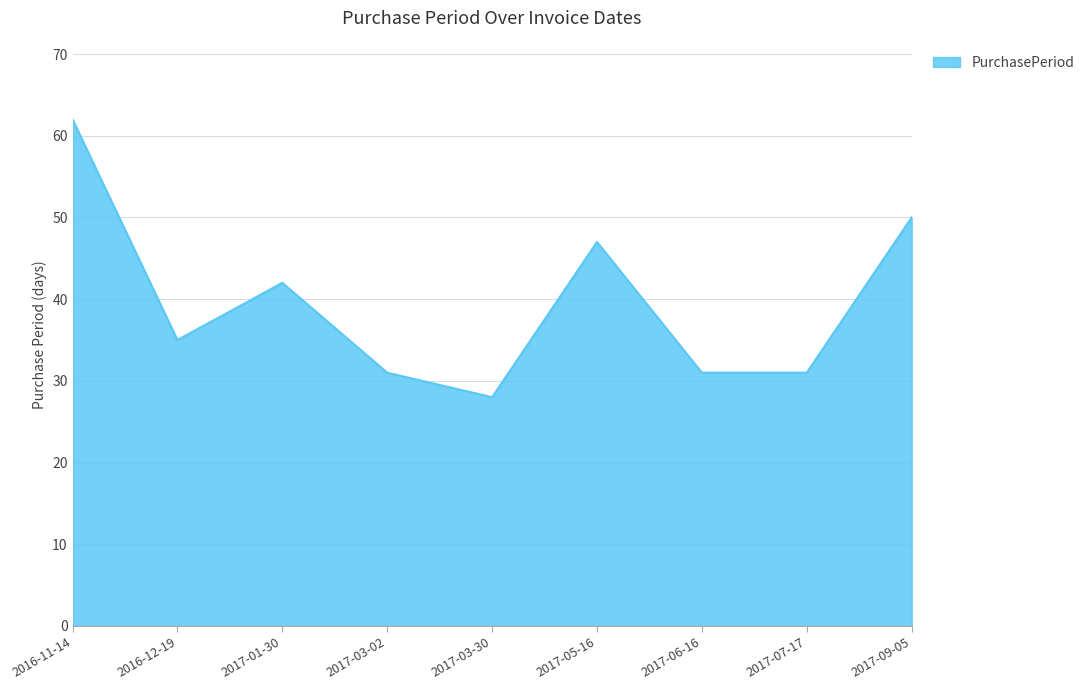

What is the approximate value at 2017-07-17?

31